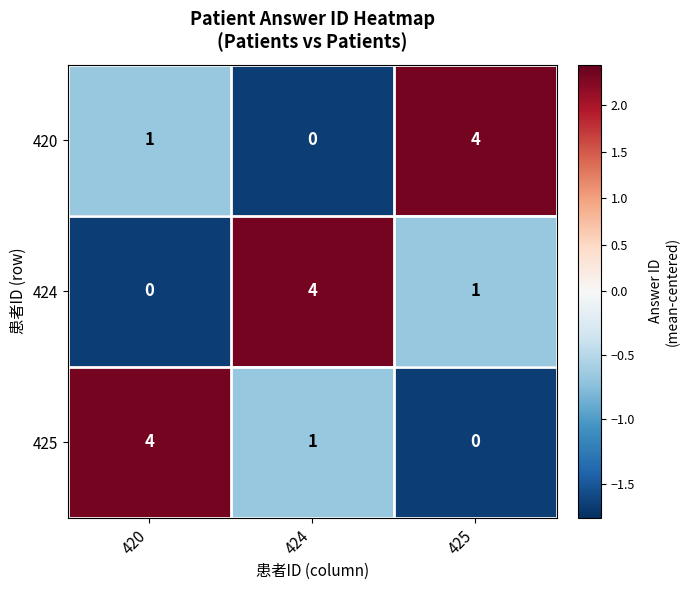

Reading left to right, list all the values displayed in this chart.

420: 420=1	424=0	425=4
424: 420=0	424=4	425=1
425: 420=4	424=1	425=0